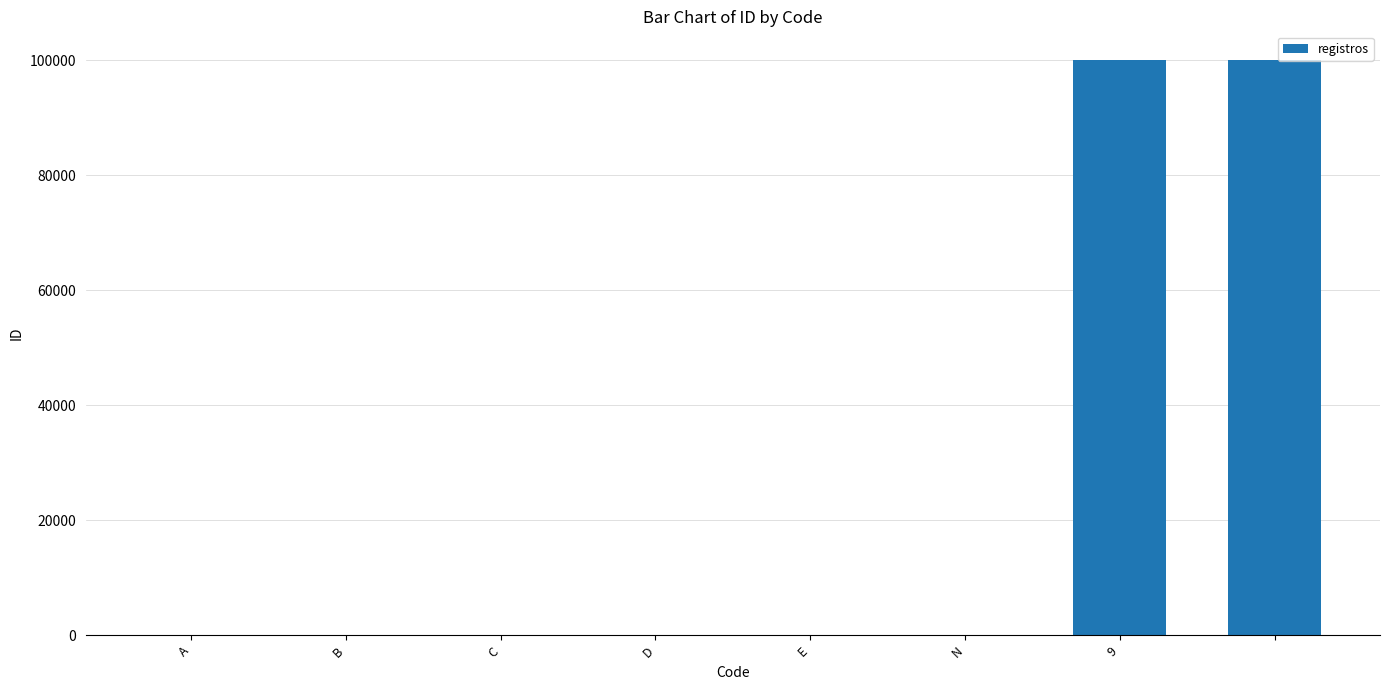

What is the maximum value shown in the chart?

99999